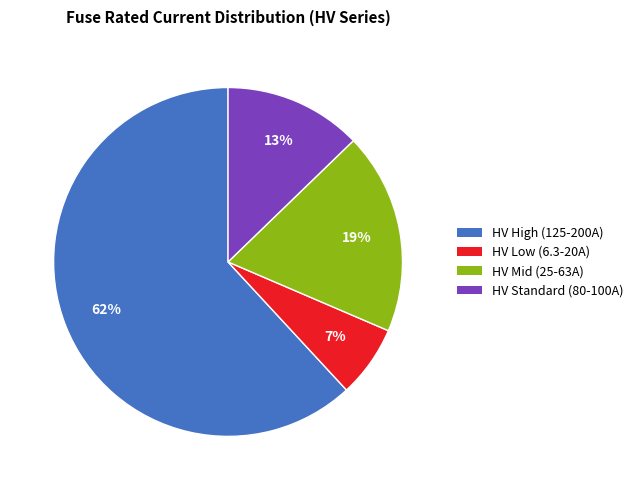

To the nearest percent, what is the difference between the HV Mid (25-63A) and HV High (125-200A) slice percentages?

43%